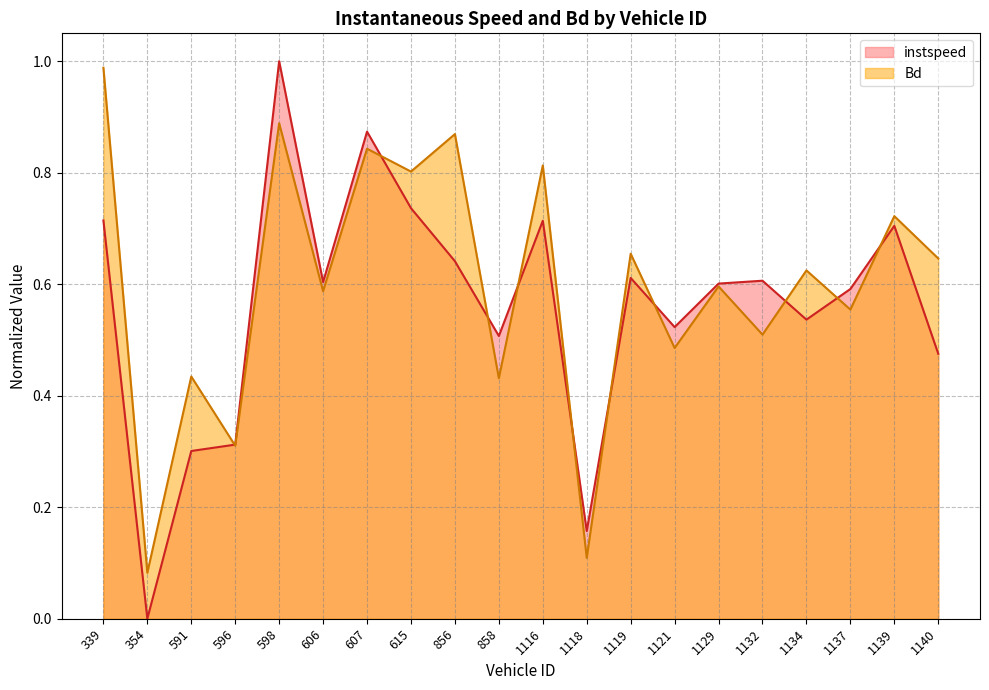

Which series has the largest range (max minus min)?

instspeed